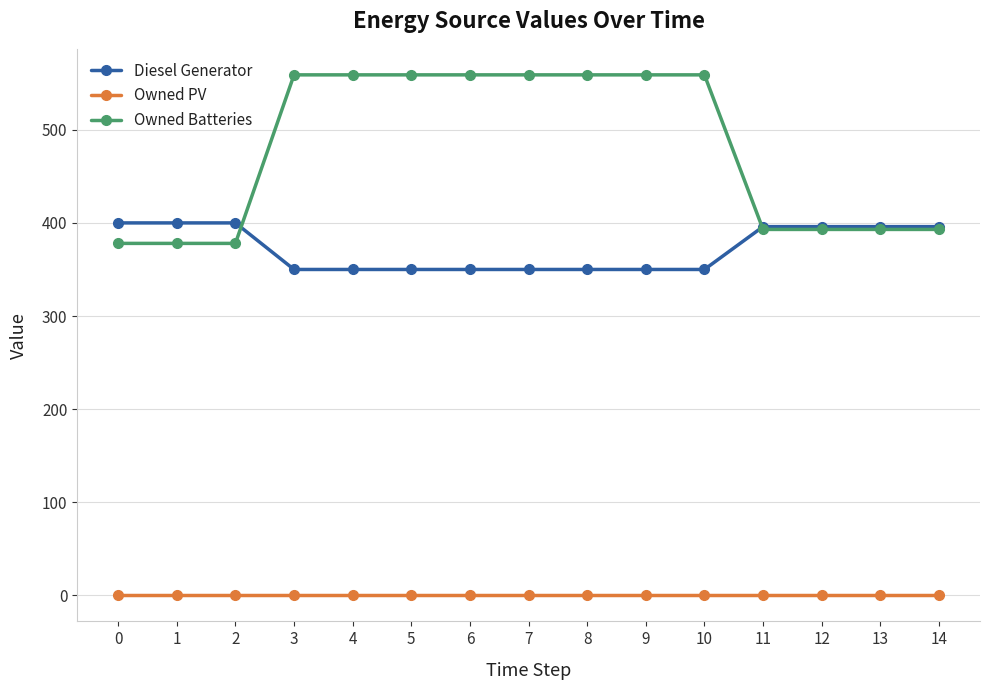

Rank the series by their average value, from highest to lowest.

Owned Batteries, Diesel Generator, Owned PV